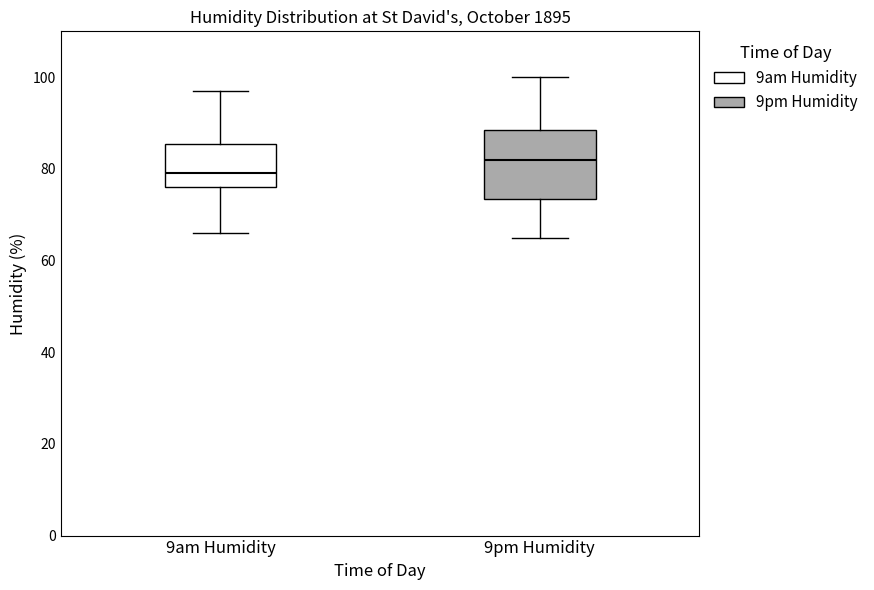

Reading left to right, read every box against the y-axis: the position of its median line, the range the box covers, and the ends of its whiskers. The values are not printed on the chart, so give them approximately, as read against the axis.

9am Humidity: median 80, box 76 to 86, whiskers 66 to 98
9pm Humidity: median 82, box 74 to 88, whiskers 66 to 100